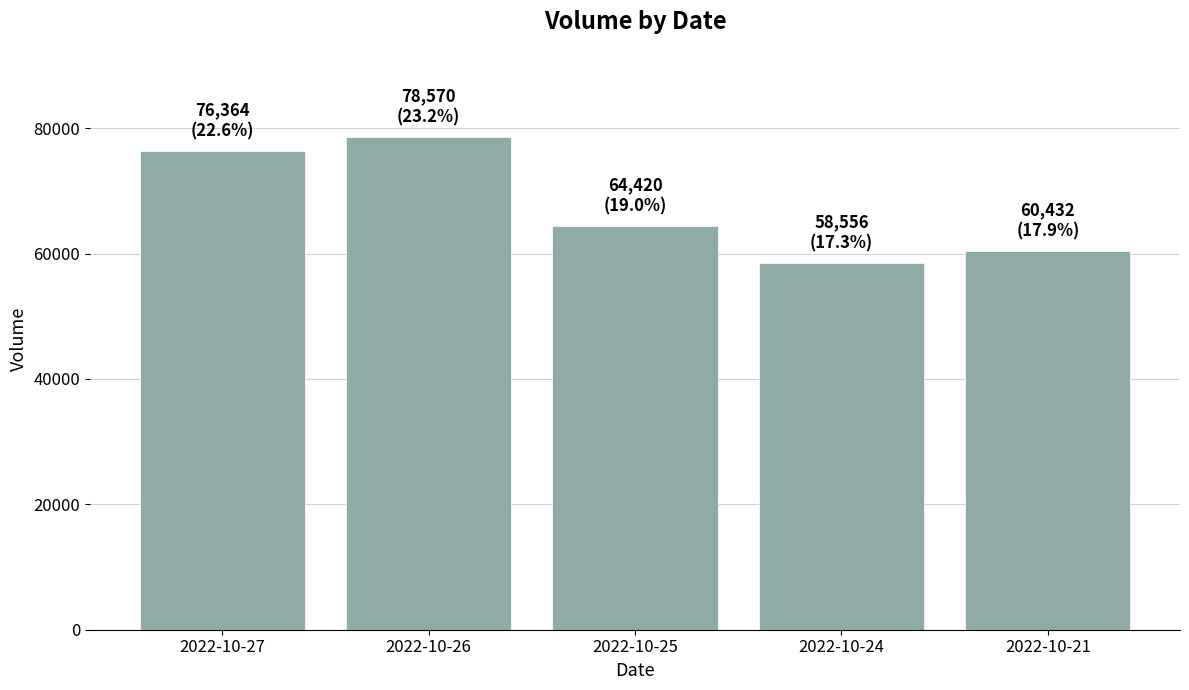

What is the sum of the values at 2022-10-25 and 2022-10-27?

140784